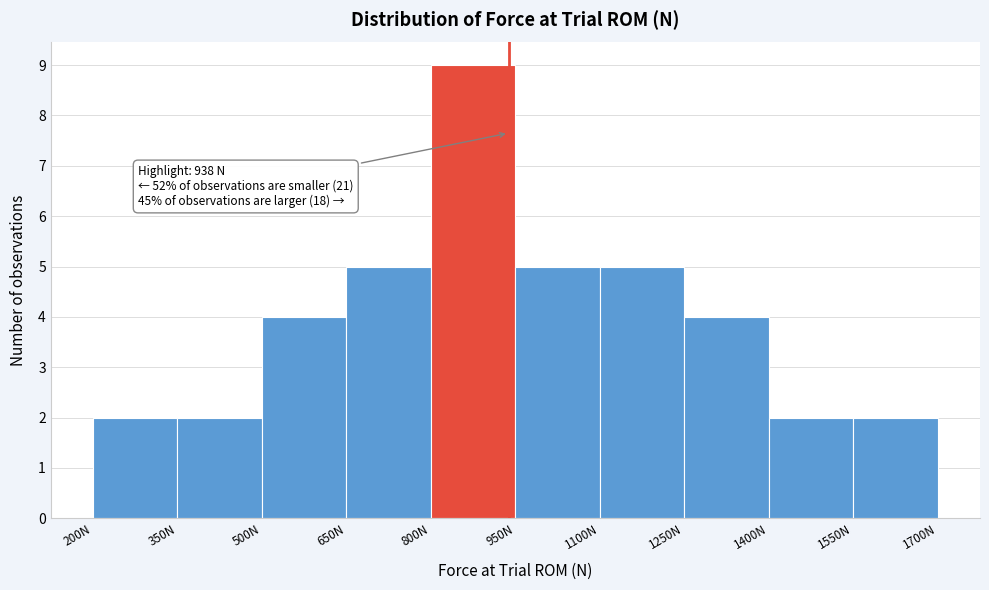

Which range on the x-axis has the tallest bar?

800 to 950